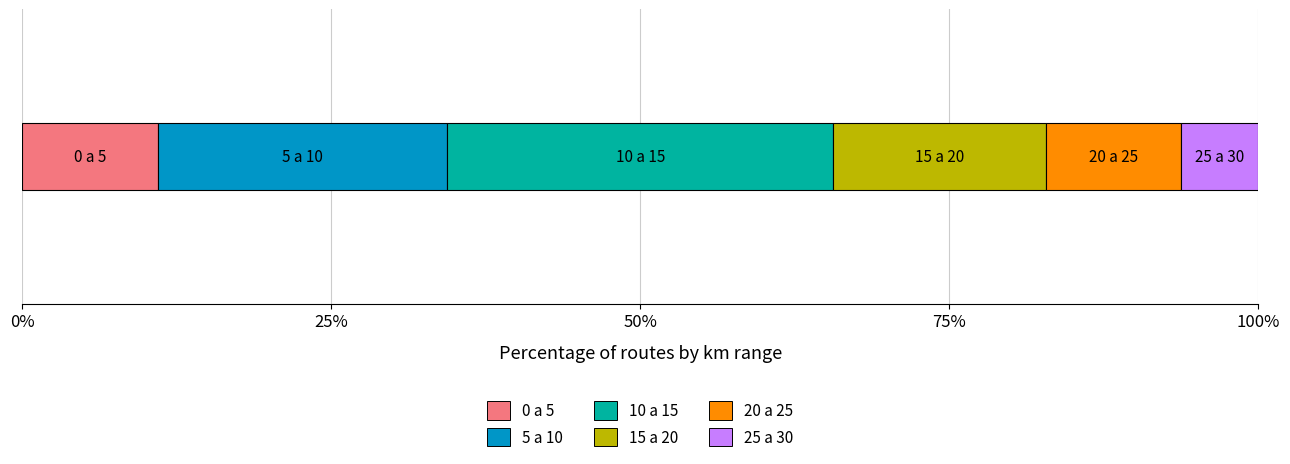

What are all the series names shown in the legend?

0 a 5, 5 a 10, 10 a 15, 15 a 20, 20 a 25, 25 a 30